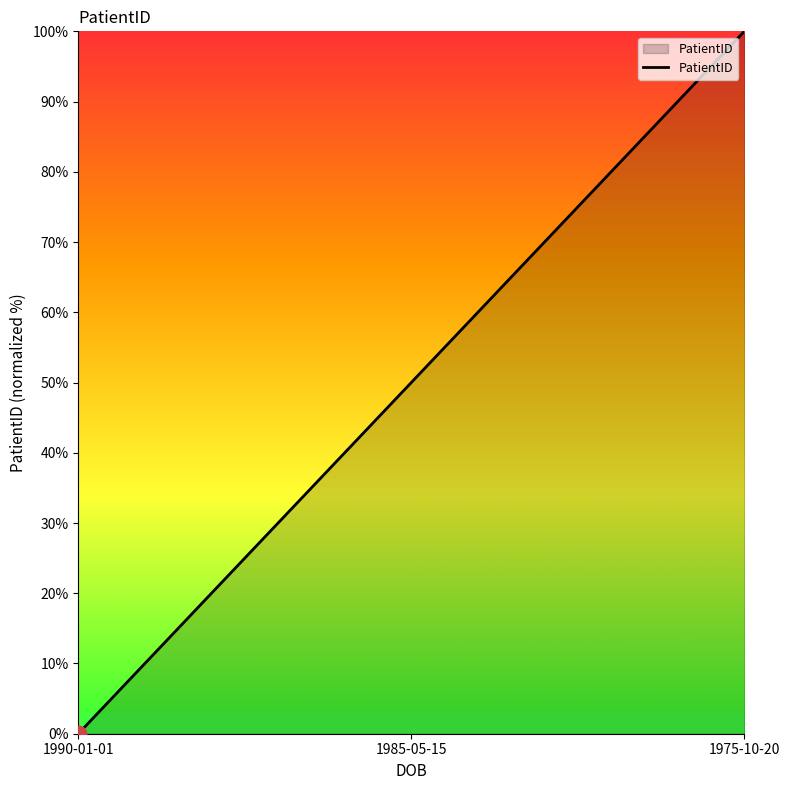

True or false: the data shows 34 at 1990-01-01.

False